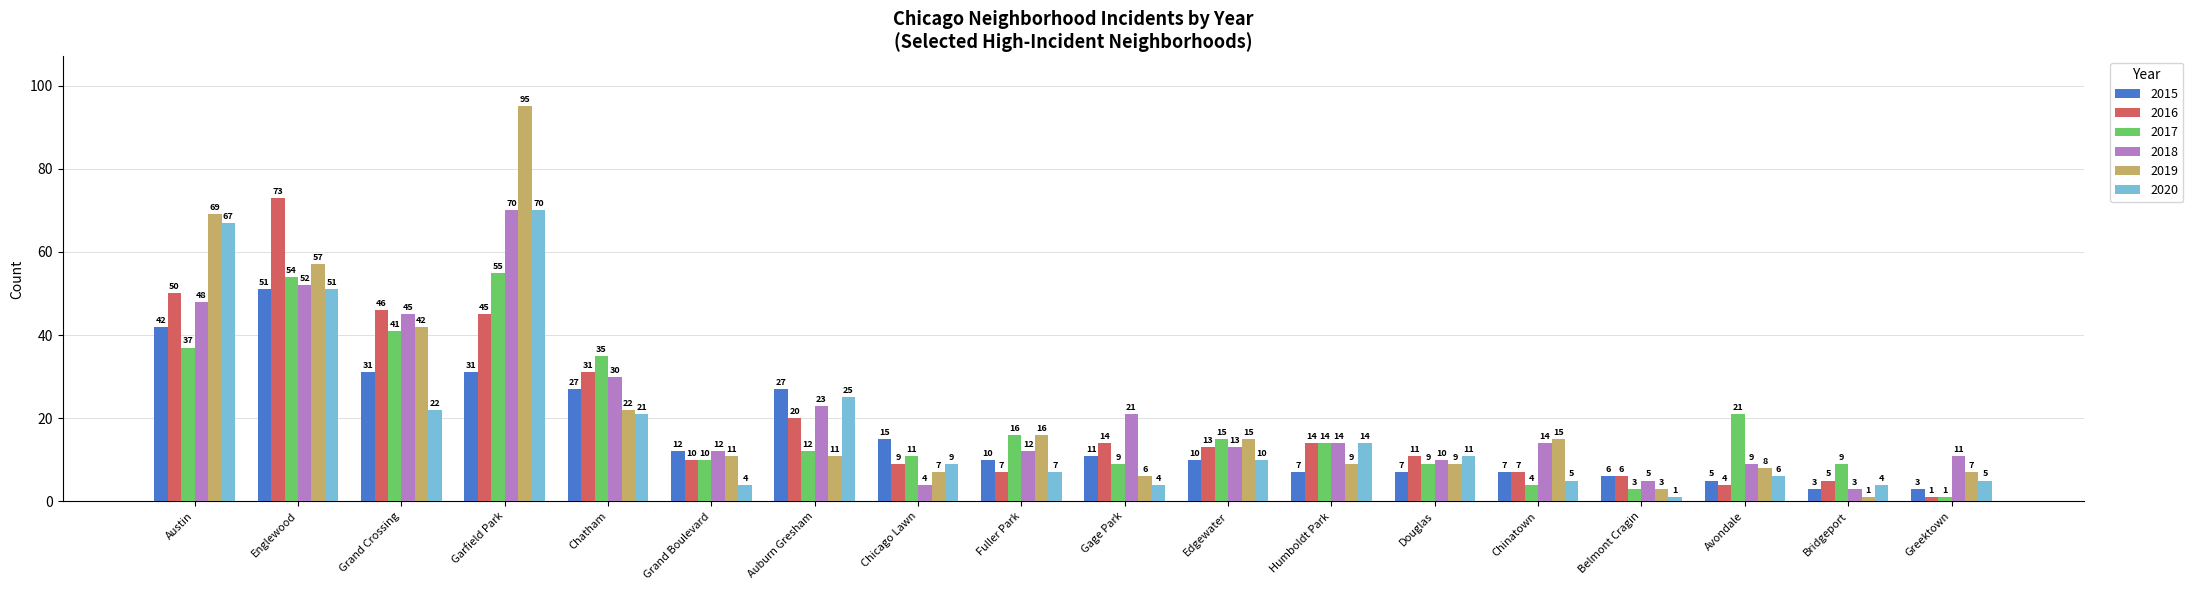

How many series are shown in this chart?

6